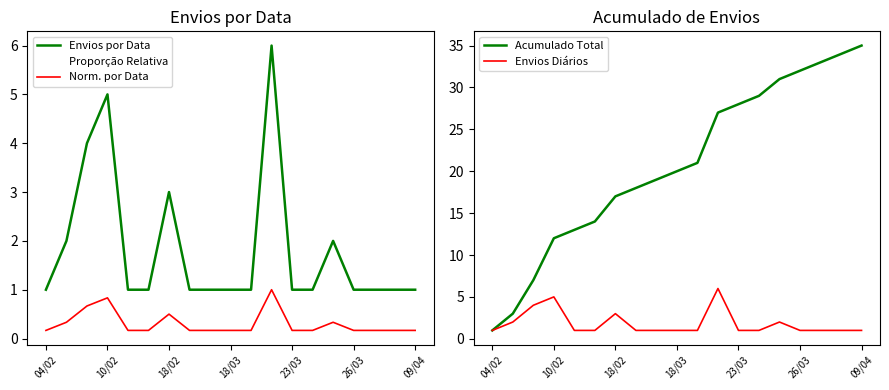

True or false: Norm. por Data has more than 2 interior local peaks.

True